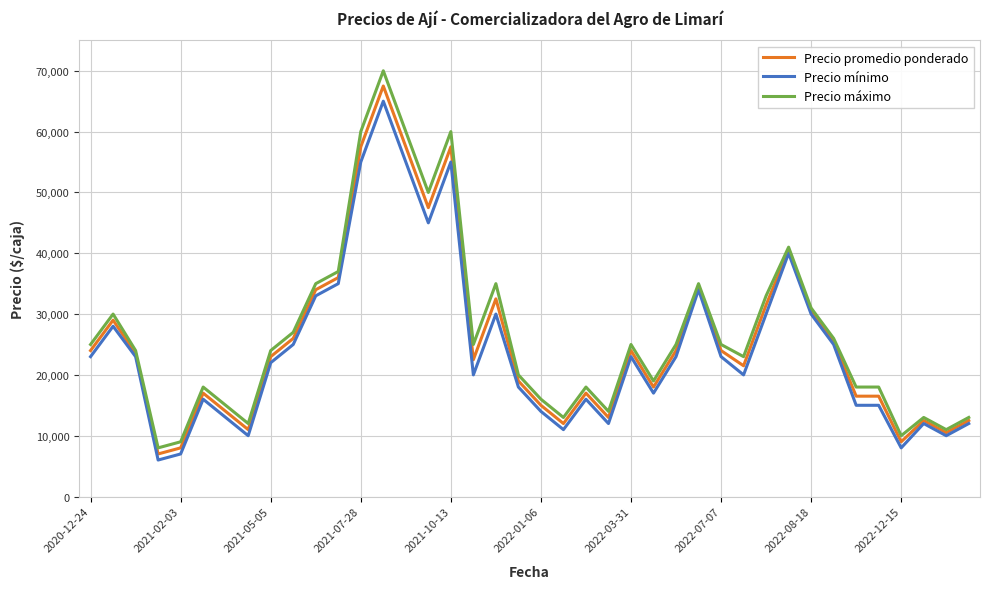

What is the minimum value for Precio promedio ponderado?

7000